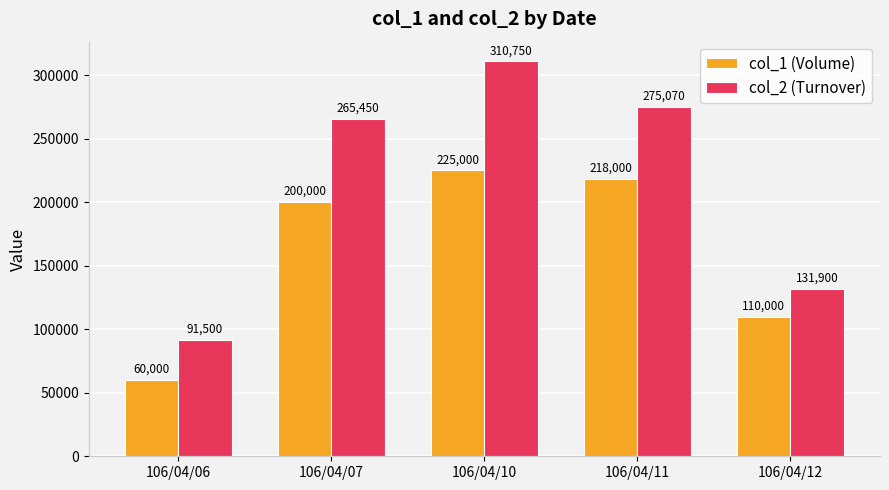

Reading left to right, extract all data points from this chart.

col_1 (Volume): 60000	200000	225000	218000	110000
col_2 (Turnover): 91500	265450	310750	275070	131900